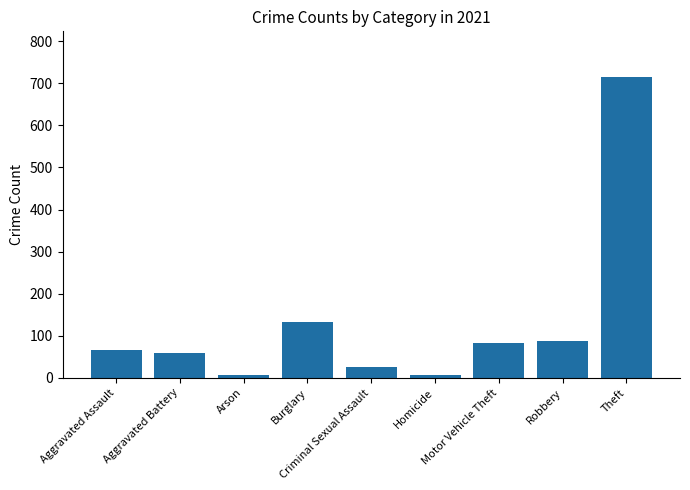

Which has a higher value, Robbery or Aggravated Battery?

Robbery